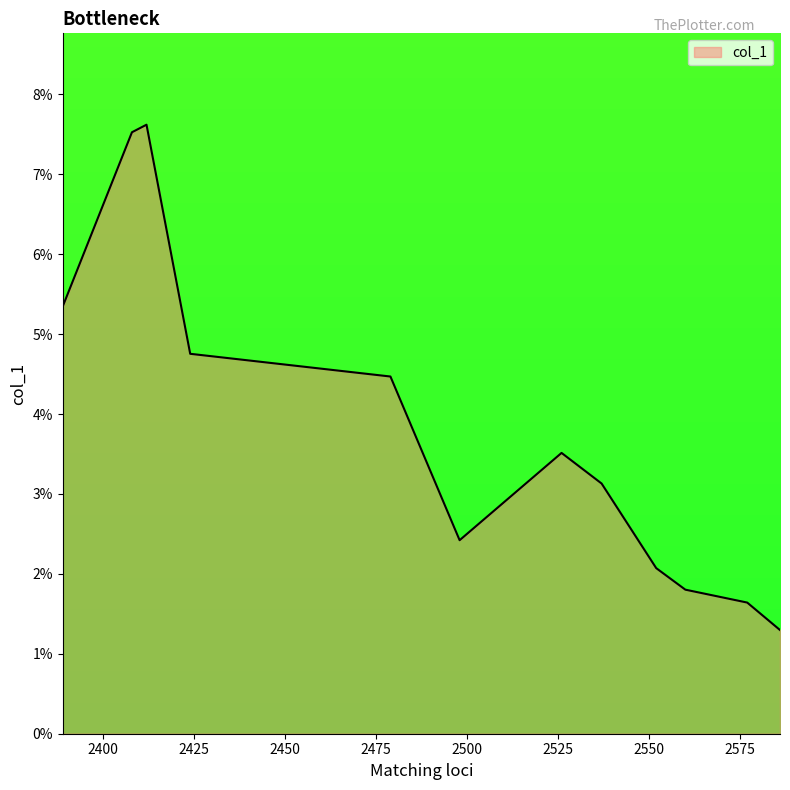

Does the chart display data point markers on the line(s)?

No